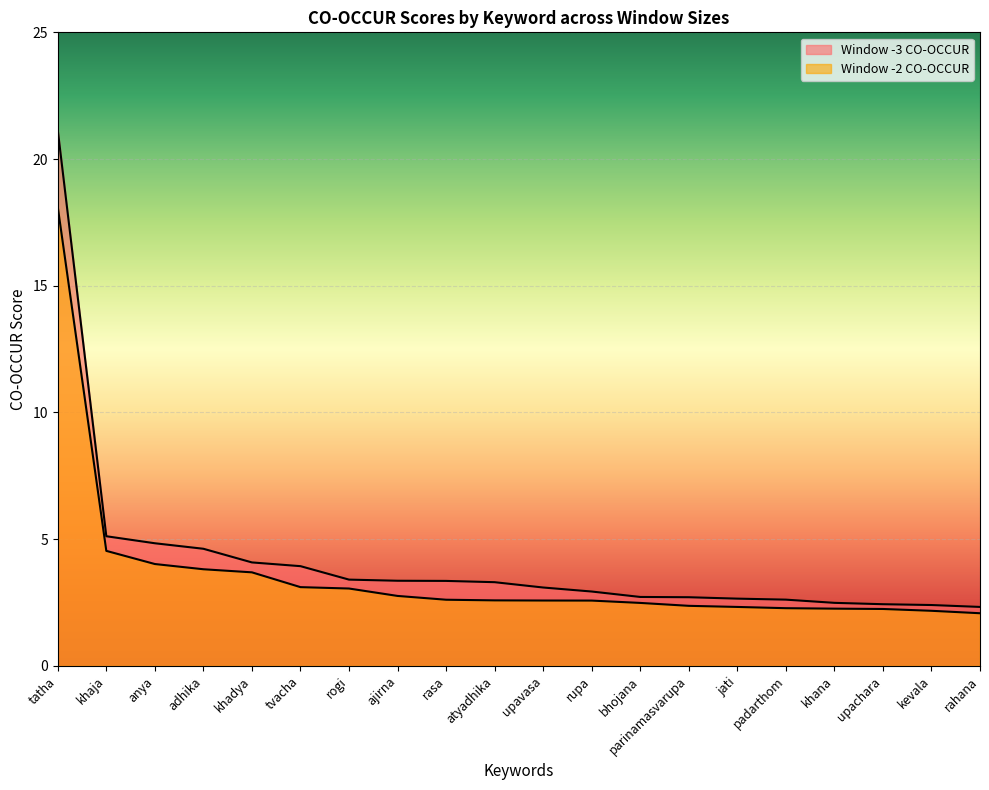

Reading left to right, transcribe all the data shown in this chart.

Window -3 CO-OCCUR: tatha=21.1	khaja=5.1	anya=4.8	adhika=4.6	khadya=4.1	tvacha=3.9	rogi=3.4	ajirna=3.4	rasa=3.4	atyadhika=3.3	upavasa=3.1	rupa=2.9	bhojana=2.7	parinamasvarupa=2.7	jati=2.7	padarthom=2.6	khana=2.5	upachara=2.4	kevala=2.4	rahana=2.3
Window -2 CO-OCCUR: tatha=18.1	khaja=4.5	anya=4.0	adhika=3.8	khadya=3.7	tvacha=3.1	rogi=3.1	ajirna=2.8	rasa=2.6	atyadhika=2.6	upavasa=2.6	rupa=2.6	bhojana=2.5	parinamasvarupa=2.4	jati=2.3	padarthom=2.3	khana=2.3	upachara=2.2	kevala=2.2	rahana=2.1